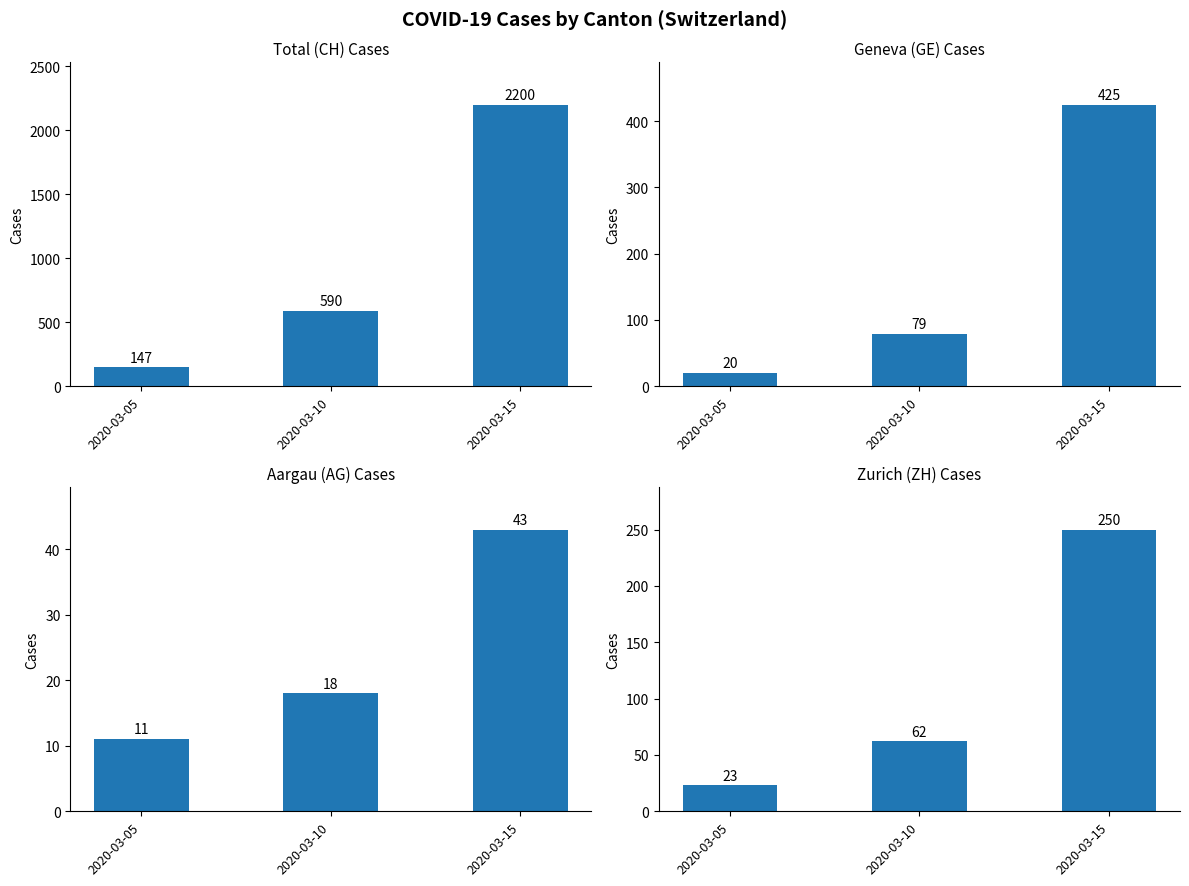

Rank the series at 2020-03-05 from highest to lowest value.

CH, ZH, GE, AG